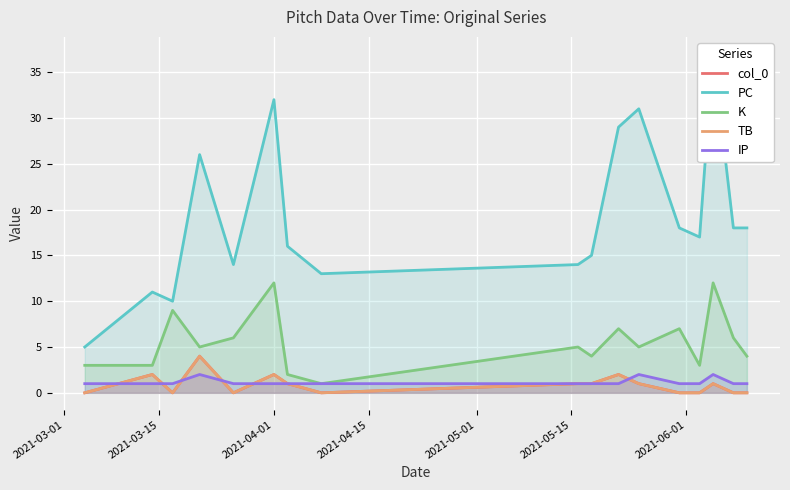

True or false: col_0 and PC intersect in this chart.

False